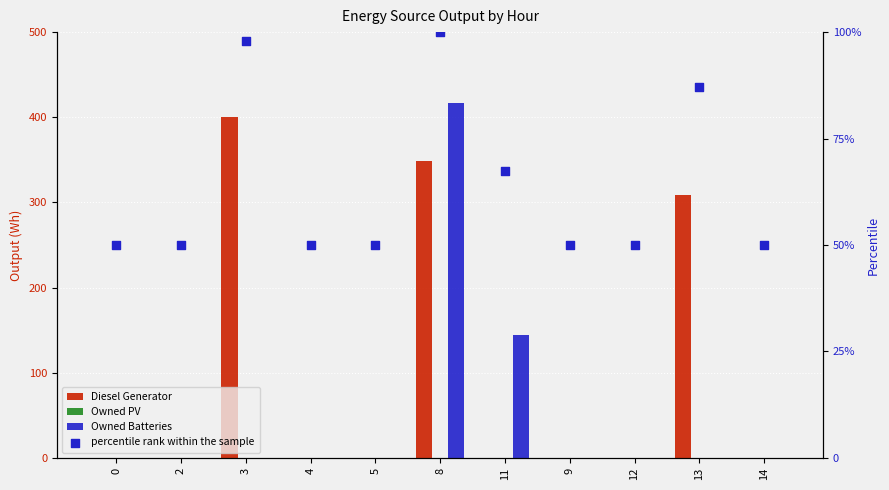

Which series contains the highest Y value?

percentile rank within the sample